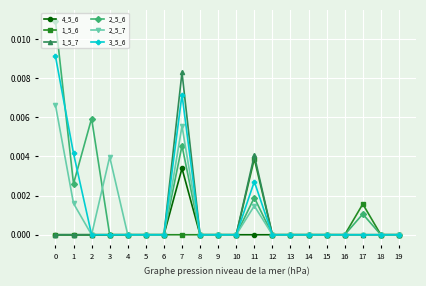

The value of 1_5_7 at 8 is 0.0. True or false?

True